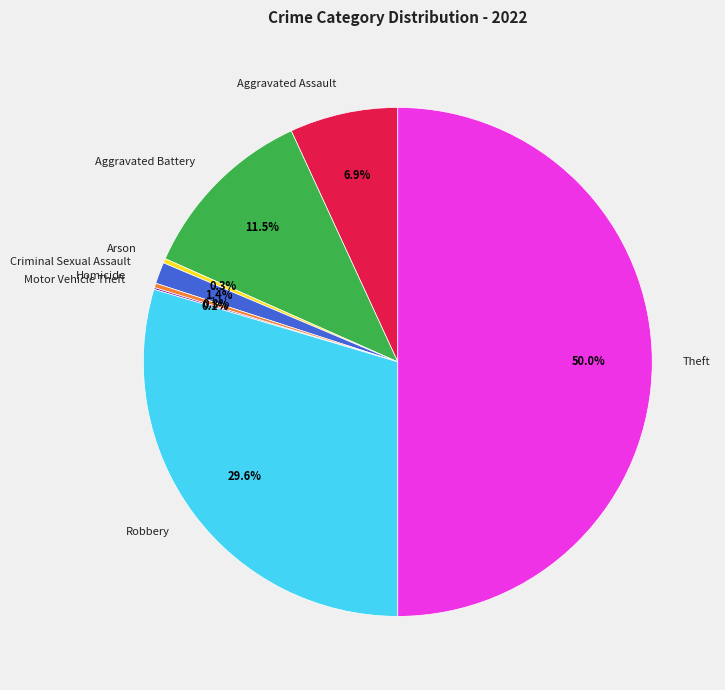

What is the ratio of the value at Aggravated Assault to the value at Arson?

24.2